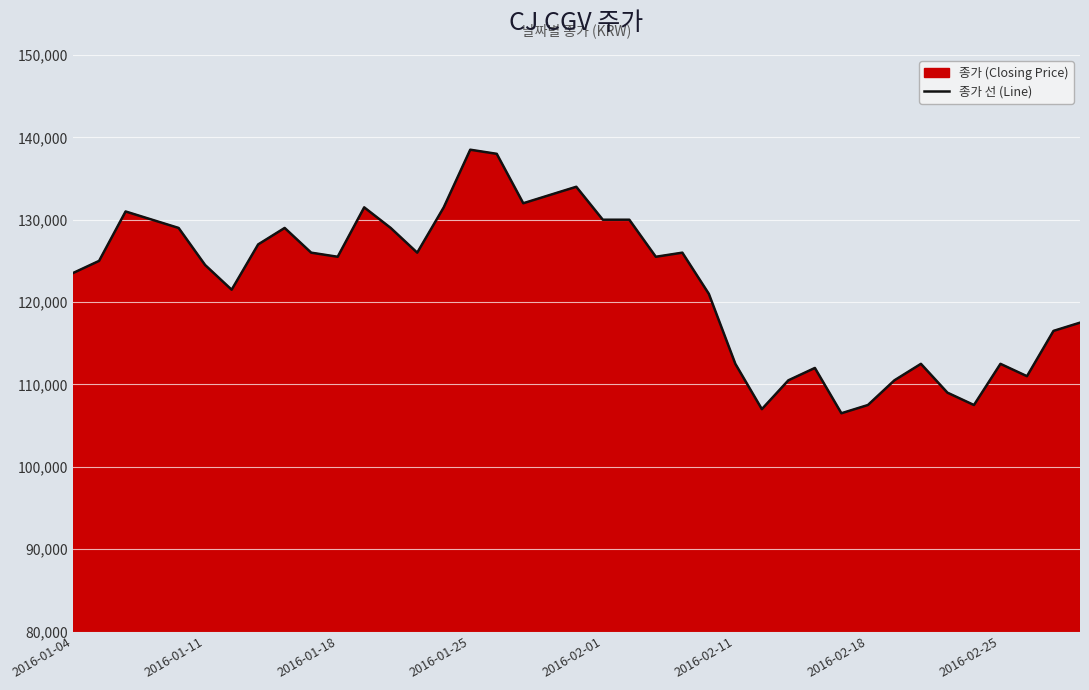

What is the value of the 11th point from the left?

125500